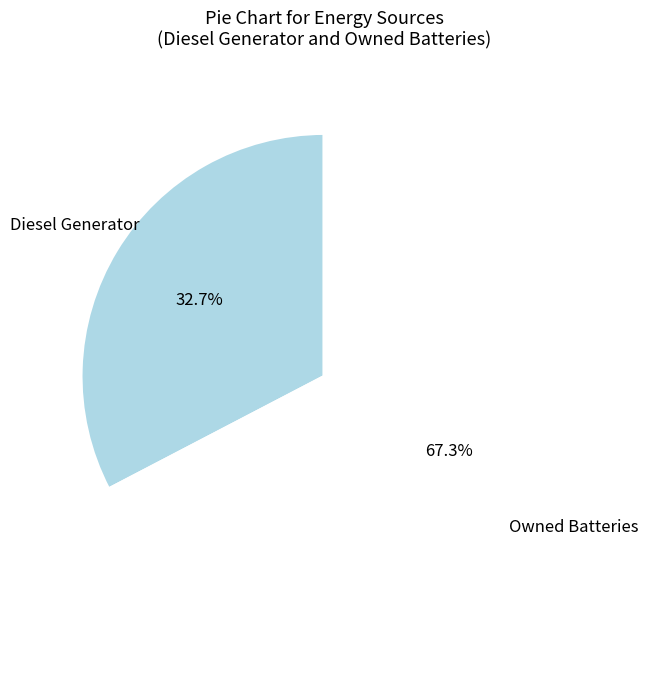

Is Owned Batteries the majority of the pie?

Yes